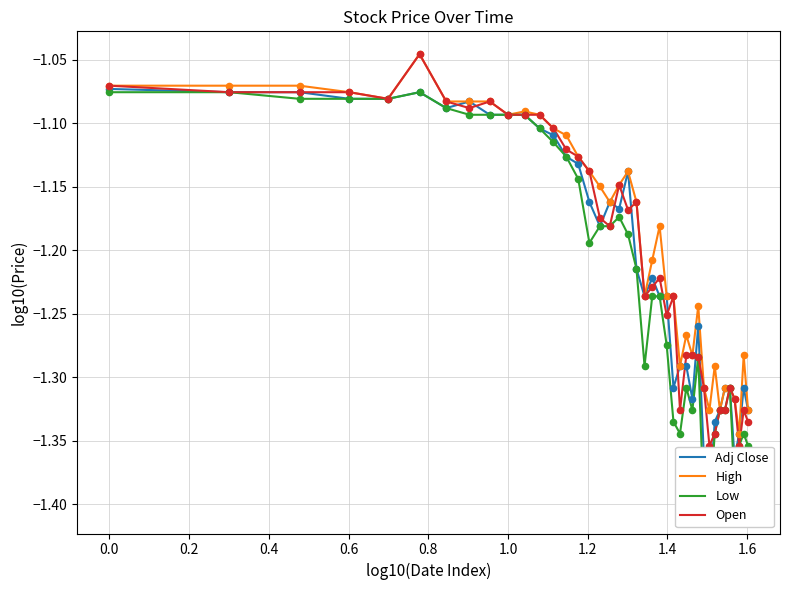

Which series has the widest spread of Y values?

Low